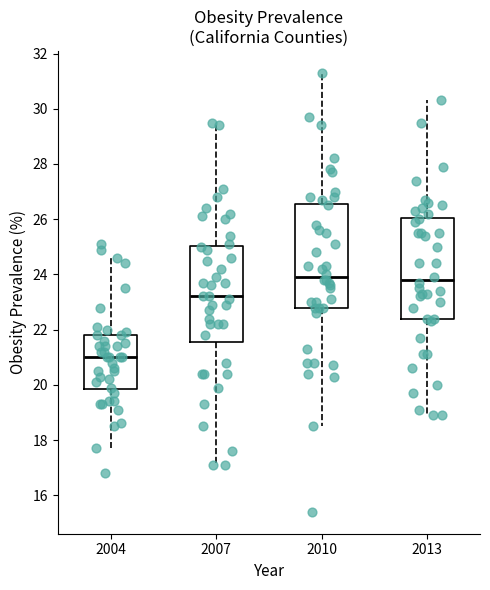

Reading left to right, read every box against the y-axis: the position of its median line, the range the box covers, and the ends of its whiskers. The values are not printed on the chart, so give them approximately, as read against the axis.

2004: median 21.0, box 19.8 to 21.8, whiskers 17.8 to 24.6
2007: median 23.2, box 21.6 to 25.0, whiskers 17.2 to 29.6
2010: median 24.0, box 22.8 to 26.6, whiskers 18.6 to 31.4
2013: median 23.8, box 22.4 to 26.0, whiskers 19.0 to 30.4